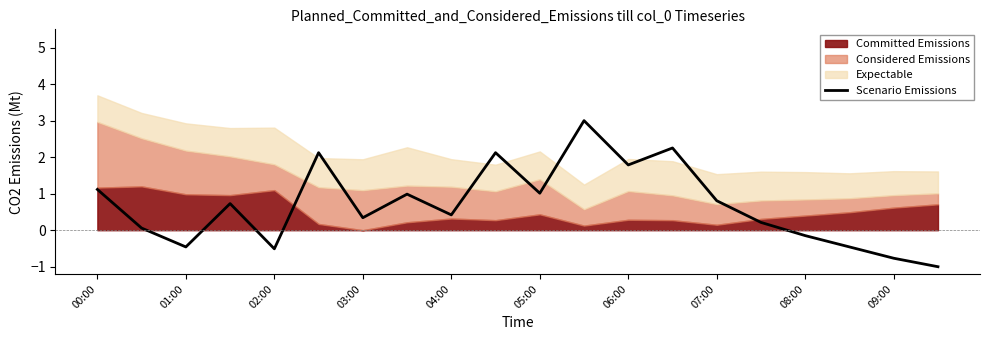

What is the minimum value for Scenario Emissions?

-1.0